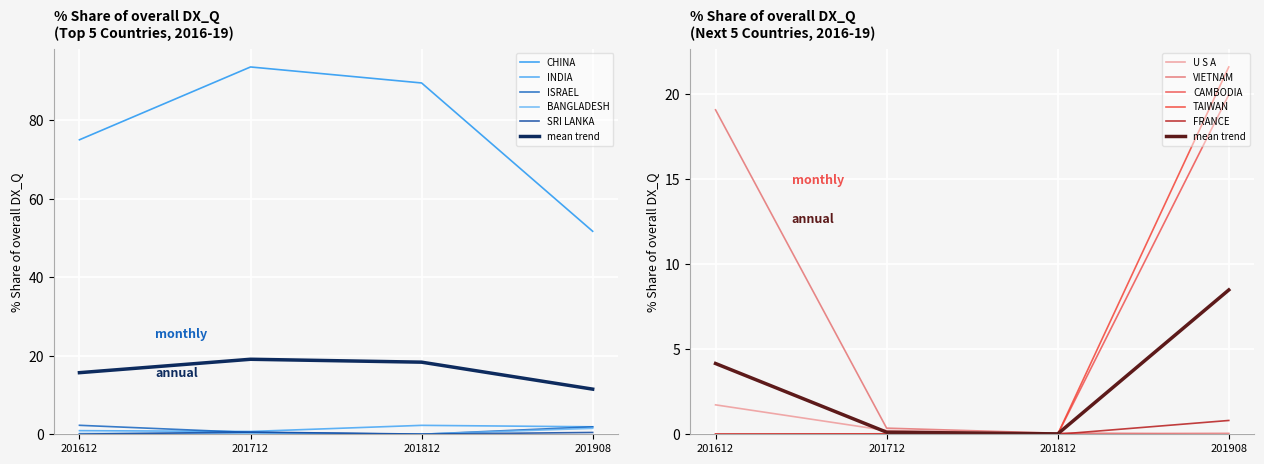

Which has a higher value, SRI LANKA or BANGLADESH?

BANGLADESH